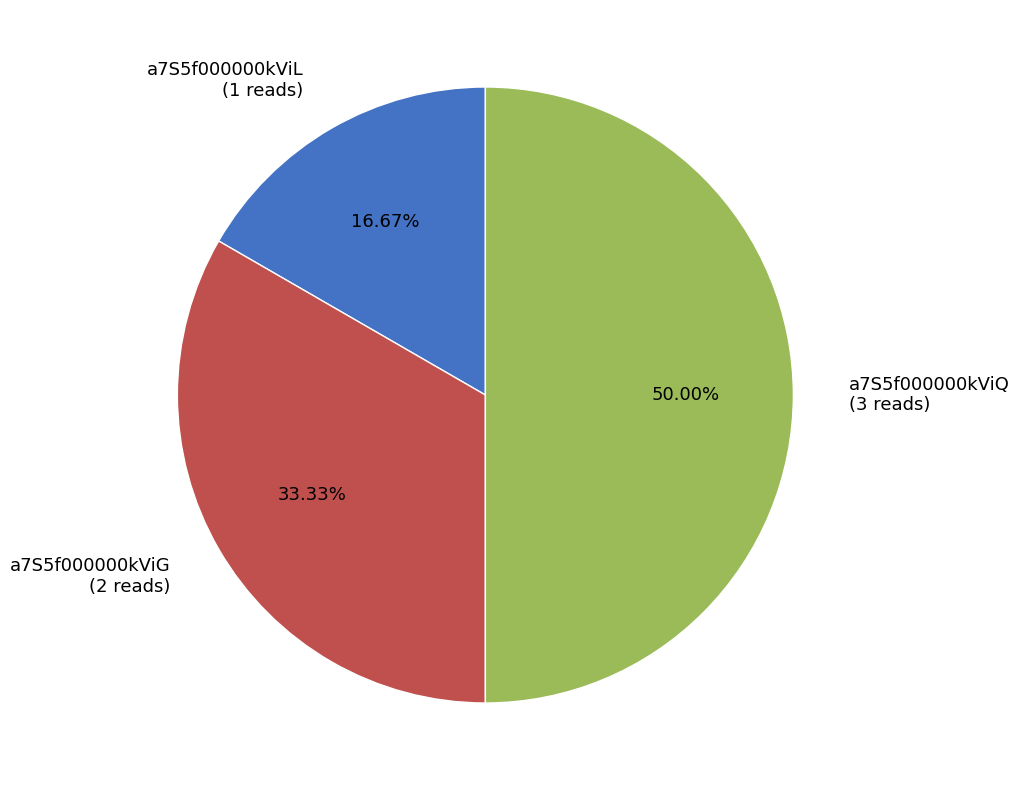

Which has a higher value, a7S5f000000kViQ or a7S5f000000kViL?

a7S5f000000kViQ